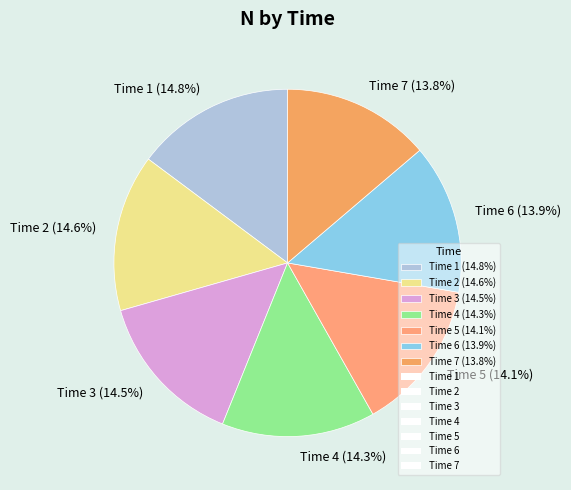

Combined, do Time 3 (14.5%) and Time 2 (14.6%) account for over 50%?

No